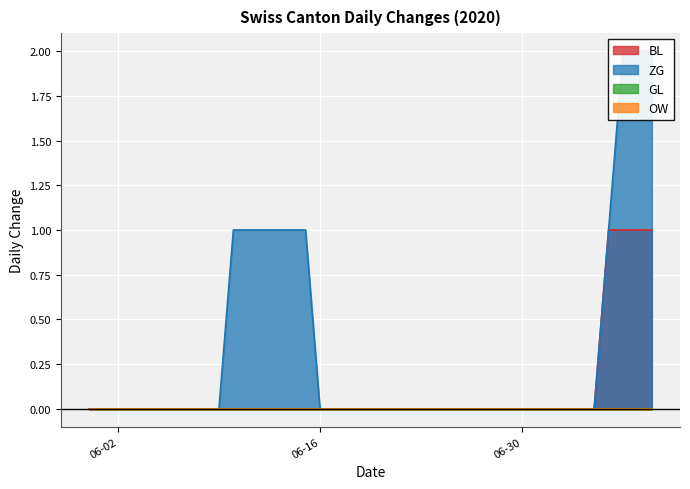

True or false: BL and ZG cross at least once.

False